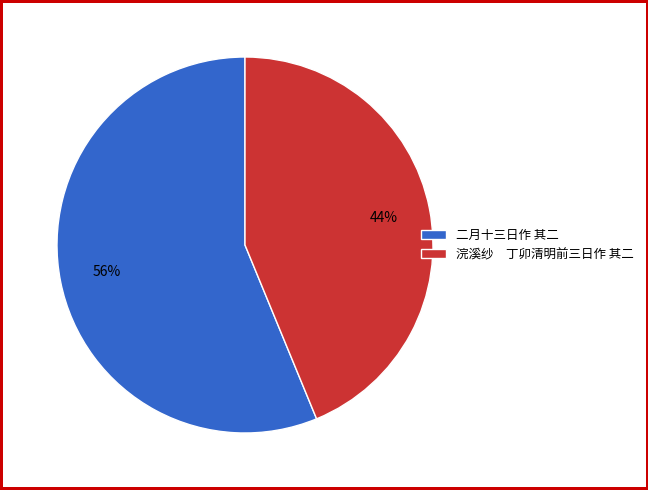

Between 浣溪纱 丁卯清明前三日作 其二 and 二月十三日作 其二, which is larger?

二月十三日作 其二